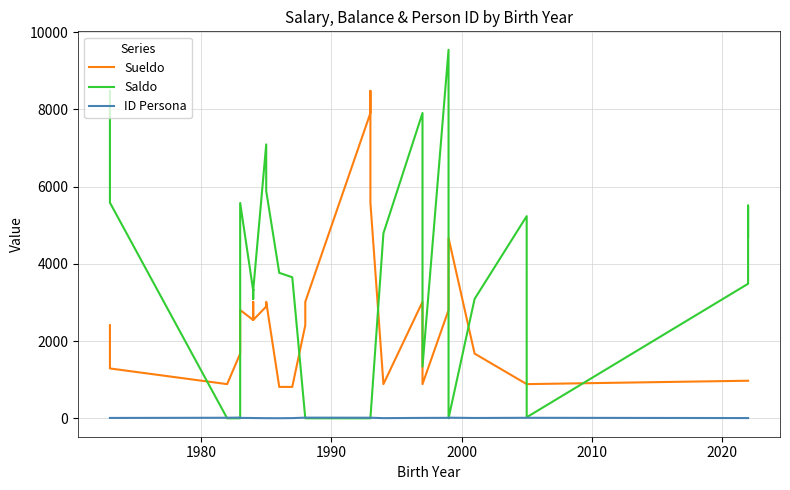

How many series are shown in this chart?

3